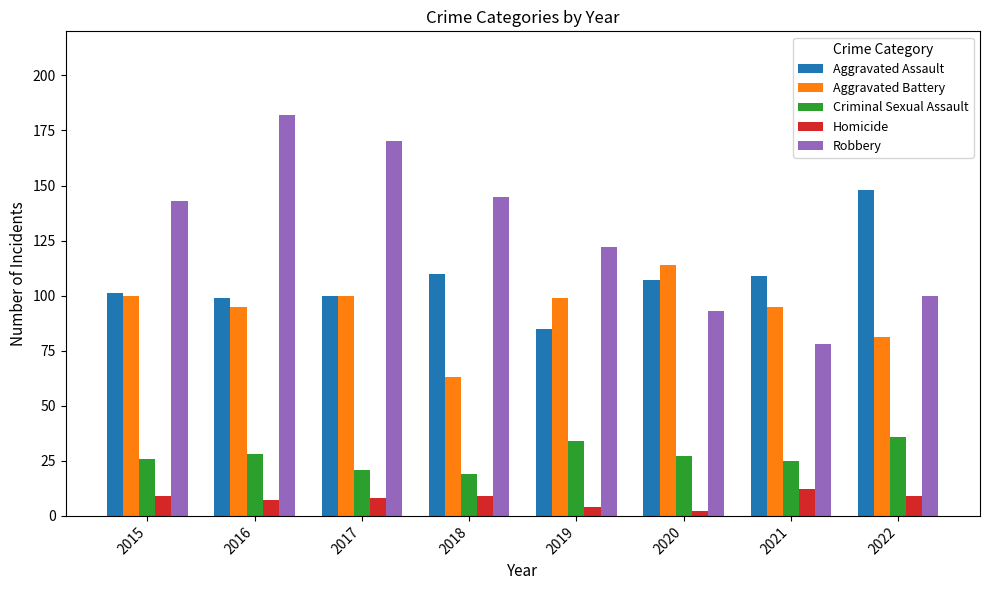

What is the sum of all Criminal Sexual Assault values?

216